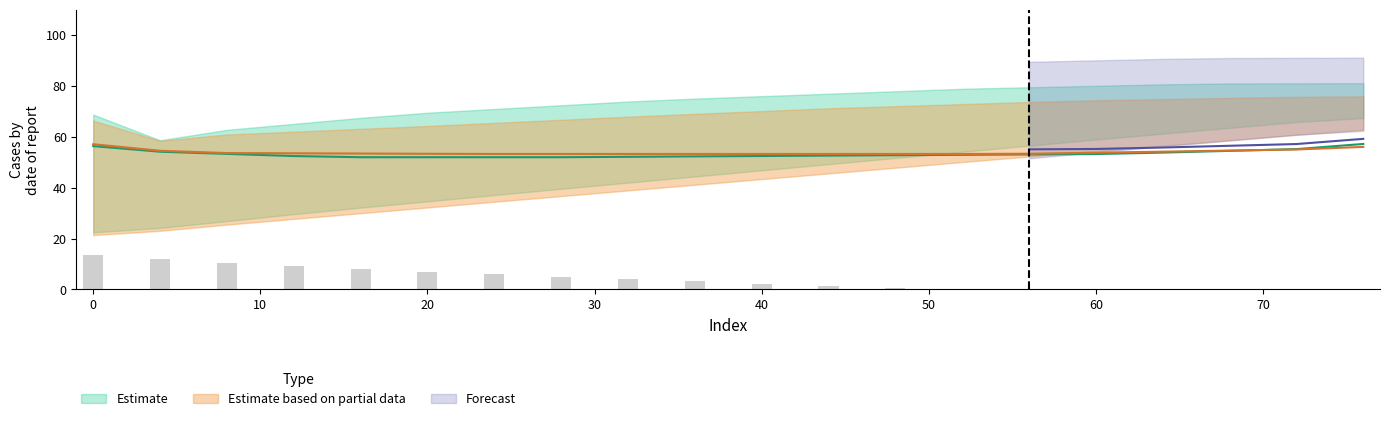

At 52, list the series in order from largest to smallest.

Partial_mid, Estimate_mid, Estimate_low